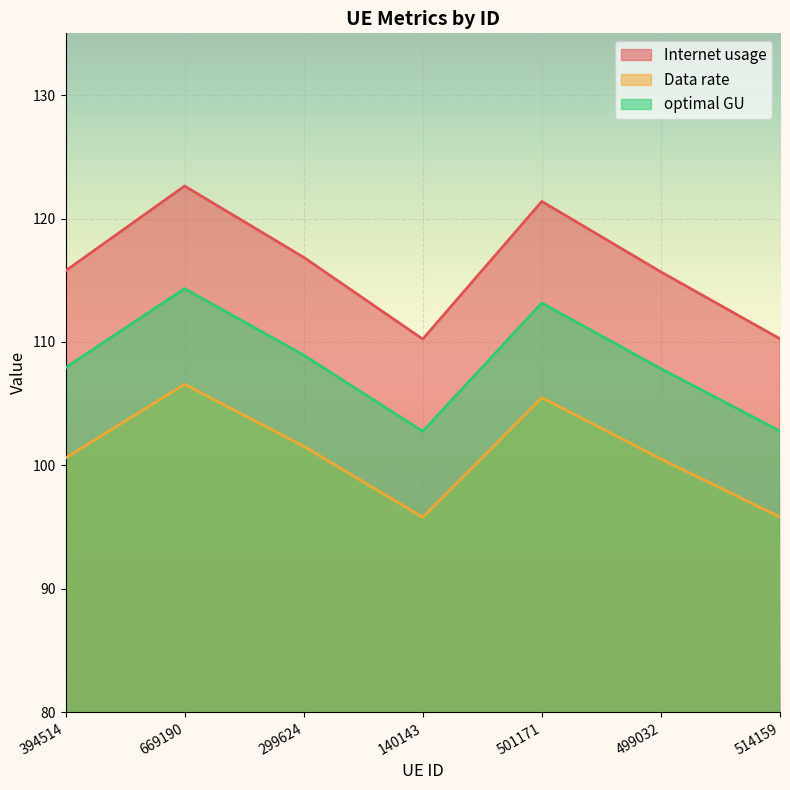

True or false: Internet usage has a value of 110.3 at 514159.

True